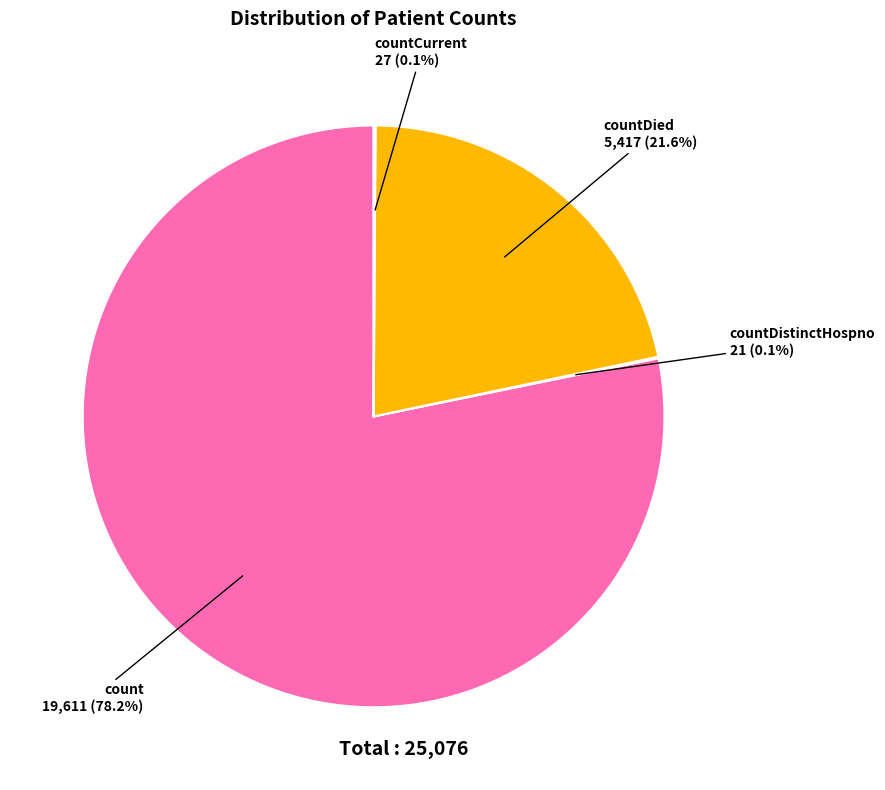

Is there any slice that represents more than half of the pie?

Yes